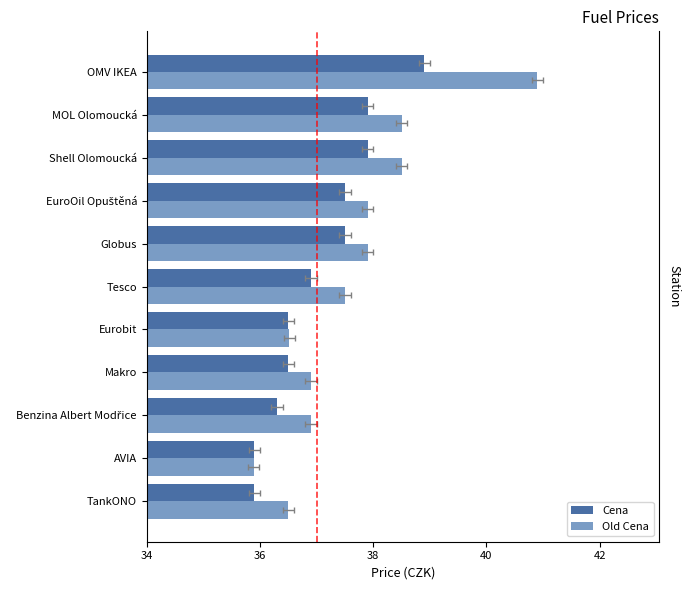

Reading left to right, list all the values displayed in this chart.

Cena: 35.9	35.9	36.3	36.5	36.5	36.9	37.5	37.5	37.9	37.9	38.9
Old Cena: 36.5	35.9	36.9	36.9	36.5	37.5	37.9	37.9	38.5	38.5	40.9